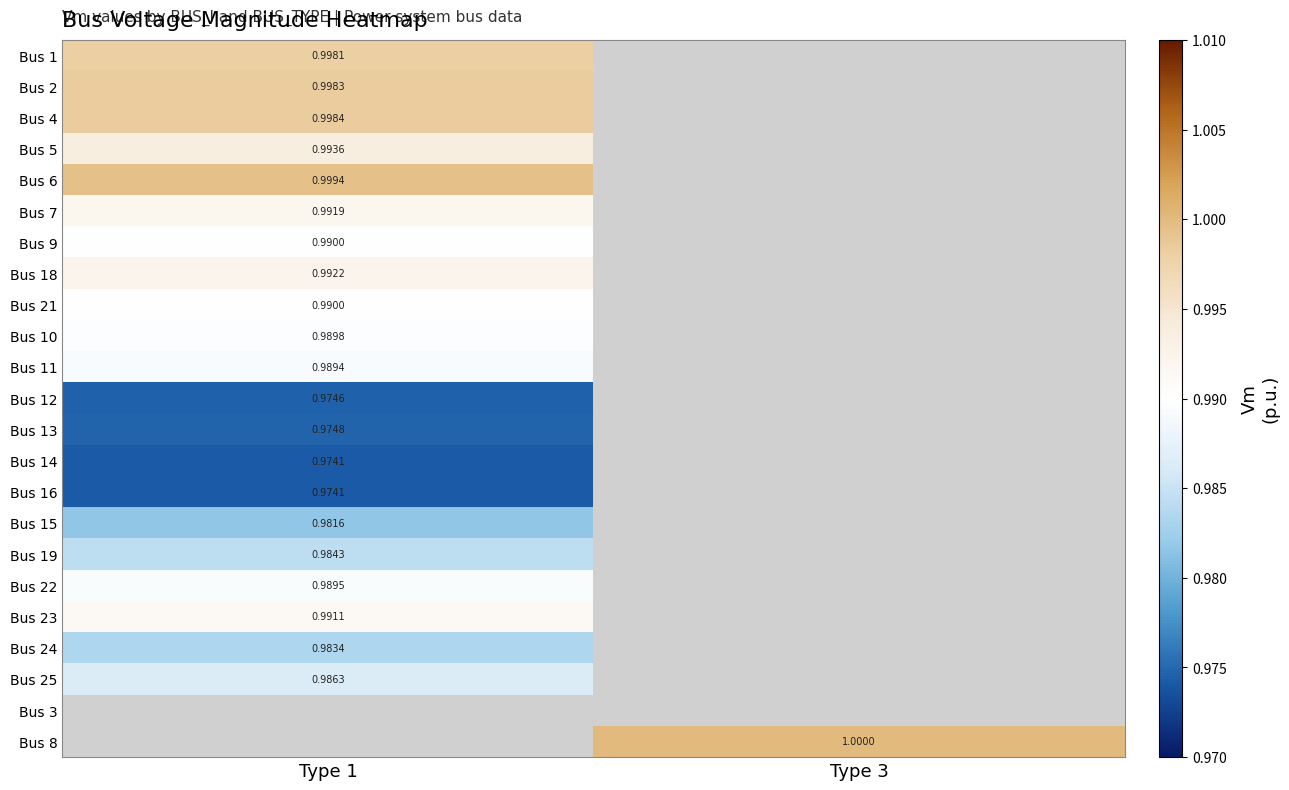

At how many categories does at least one series exceed 0?

2